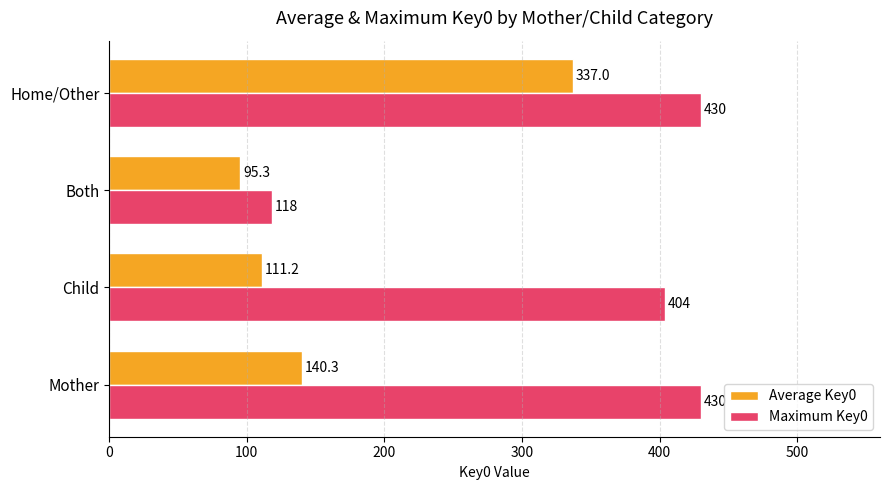

At which label is Average Key0 closest to 216?

Mother